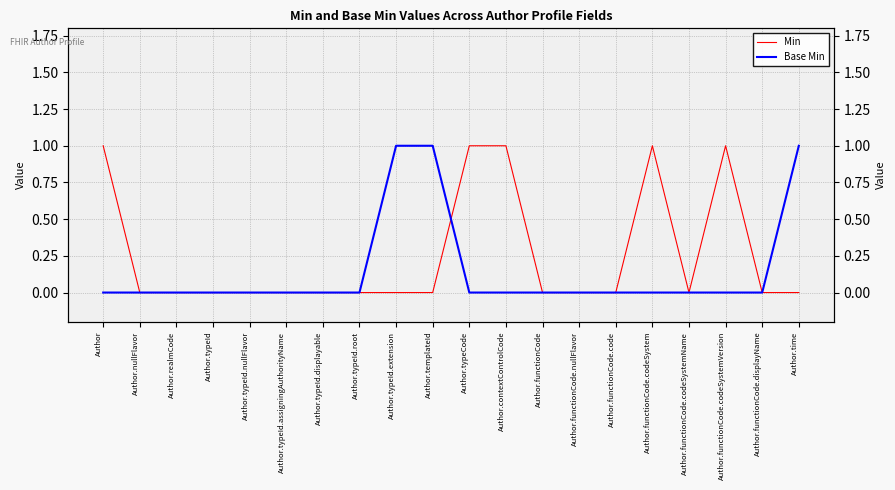

What position from the right is Author.functionCode.codeSystemName?

4